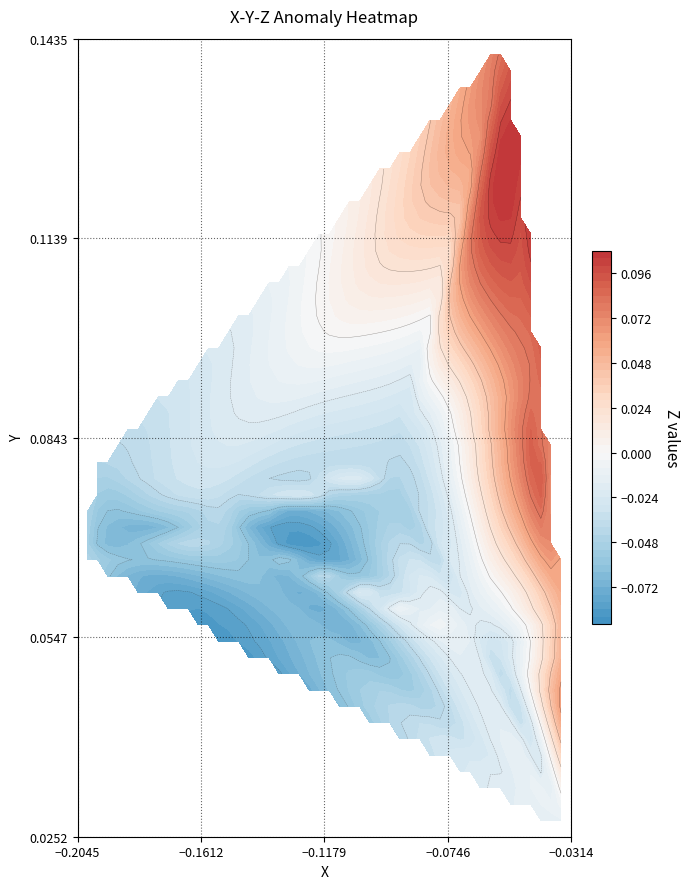

Reading left to right, extract all data points from this chart.

X: -0.0	-0.1	-0.0	-0.1	-0.0	-0.2	-0.0	-0.2	-0.0	-0.1	-0.0	-0.1	-0.0	-0.2	-0.1	-0.2	-0.0	-0.1	-0.0	-0.1	-0.1	-0.1	-0.2
Y: 0.0	0.1	0.1	0.1	0.1	0.1	0.1	0.1	0.0	0.1	0.0	0.1	0.1	0.1	0.1	0.1	0.0	0.1	0.1	0.1	0.1	0.1	0.1
Z: -0.0	-0.0	0.1	-0.0	0.1	-0.0	0.1	-0.0	-0.0	-0.0	0.1	-0.0	0.1	-0.0	0.1	-0.0	-0.0	-0.0	0.1	-0.0	-0.1	0.1	-0.1